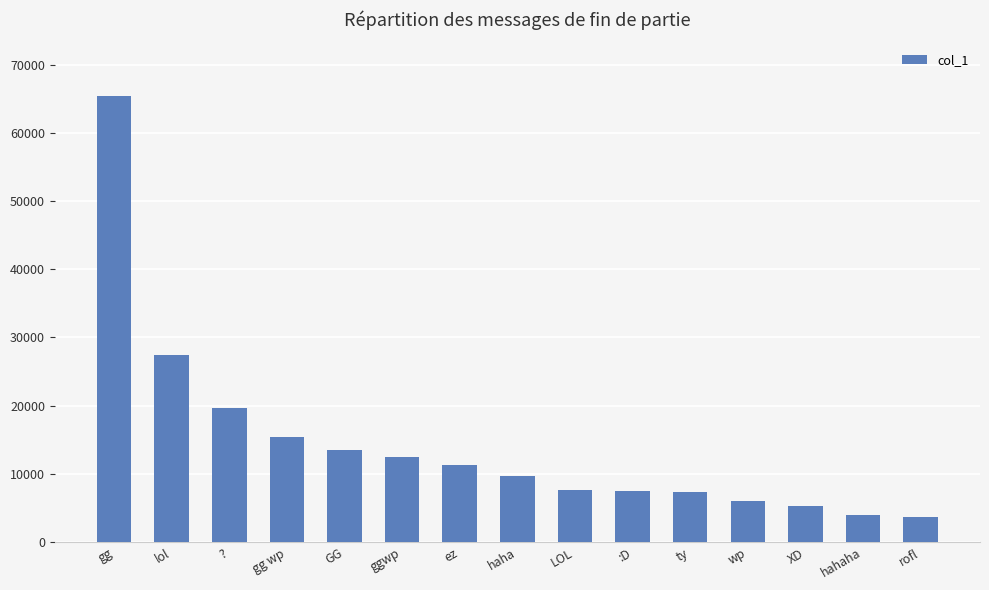

What is the maximum value shown in the chart?

65412